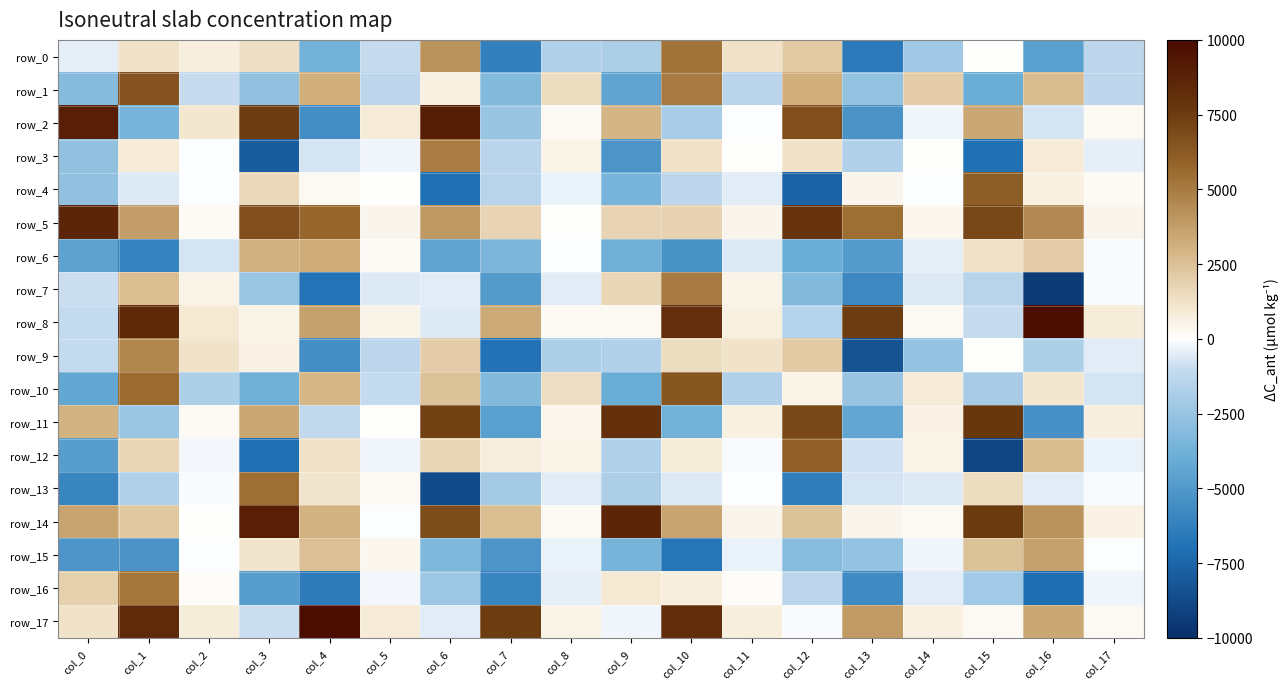

Between col_3 and col_13, which is larger?

col_3